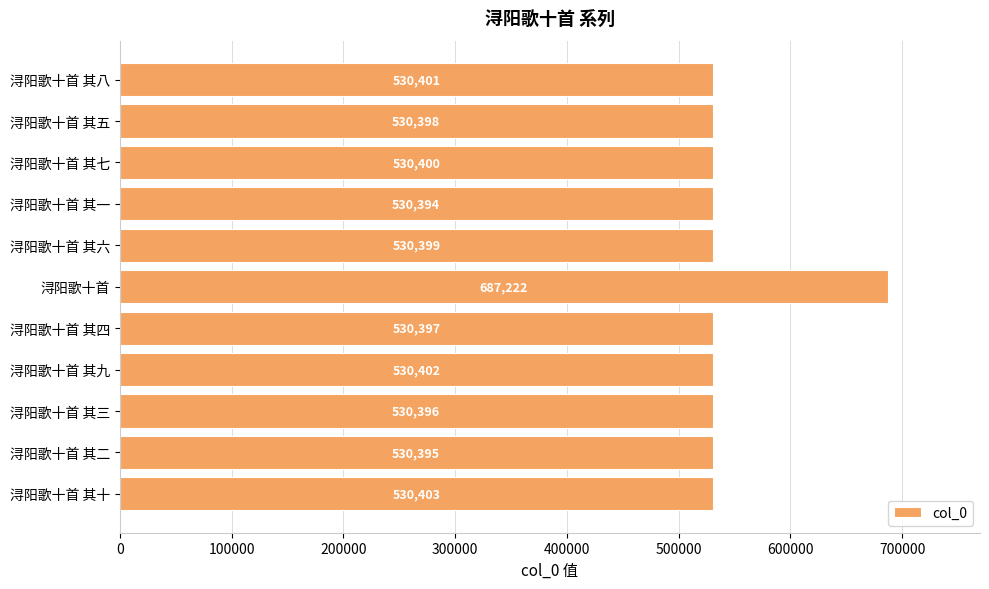

List the labels in order of value, smallest first.

浔阳歌十首 其一, 浔阳歌十首 其二, 浔阳歌十首 其三, 浔阳歌十首 其四, 浔阳歌十首 其五, 浔阳歌十首 其六, 浔阳歌十首 其七, 浔阳歌十首 其八, 浔阳歌十首 其九, 浔阳歌十首 其十, 浔阳歌十首